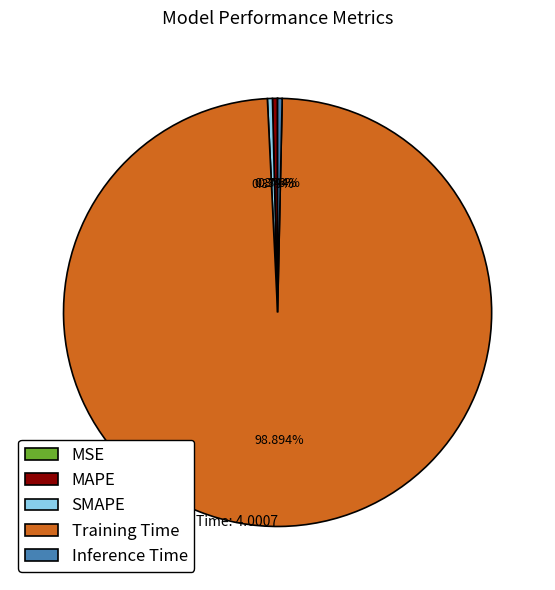

What is the majority slice?

Training Time